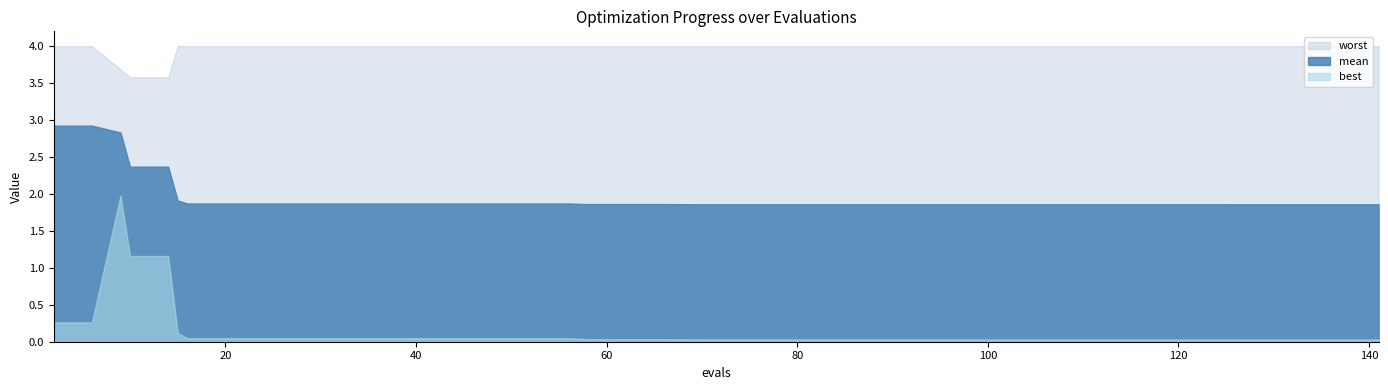

Reading left to right, what are all the values shown in this chart?

mean: 2.9	2.9	2.8	2.4	2.4	1.9	1.9	1.9	1.9	1.9	1.9	1.9	1.9	1.9	1.9	1.9	1.9	1.9	1.9	1.9	1.9	1.9	1.9	1.9	1.9	1.9	1.9	1.9	1.9	1.9	1.9	1.9	1.9	1.9	1.9	1.9	1.9	1.9	1.9	1.9
best: 0.3	0.3	2.0	1.2	1.2	0.1	0.0	0.0	0.0	0.0	0.0	0.0	0.0	0.0	0.0	0.0	0.0	0.0	0.0	0.0	0.0	0.0	0.0	0.0	0.0	0.0	0.0	0.0	0.0	0.0	0.0	0.0	0.0	0.0	0.0	0.0	0.0	0.0	0.0	0.0
worst: 4.0	4.0	3.7	3.6	3.6	4.0	4.0	4.0	4.0	4.0	4.0	4.0	4.0	4.0	4.0	4.0	4.0	4.0	4.0	4.0	4.0	4.0	4.0	4.0	4.0	4.0	4.0	4.0	4.0	4.0	4.0	4.0	4.0	4.0	4.0	4.0	4.0	4.0	4.0	4.0